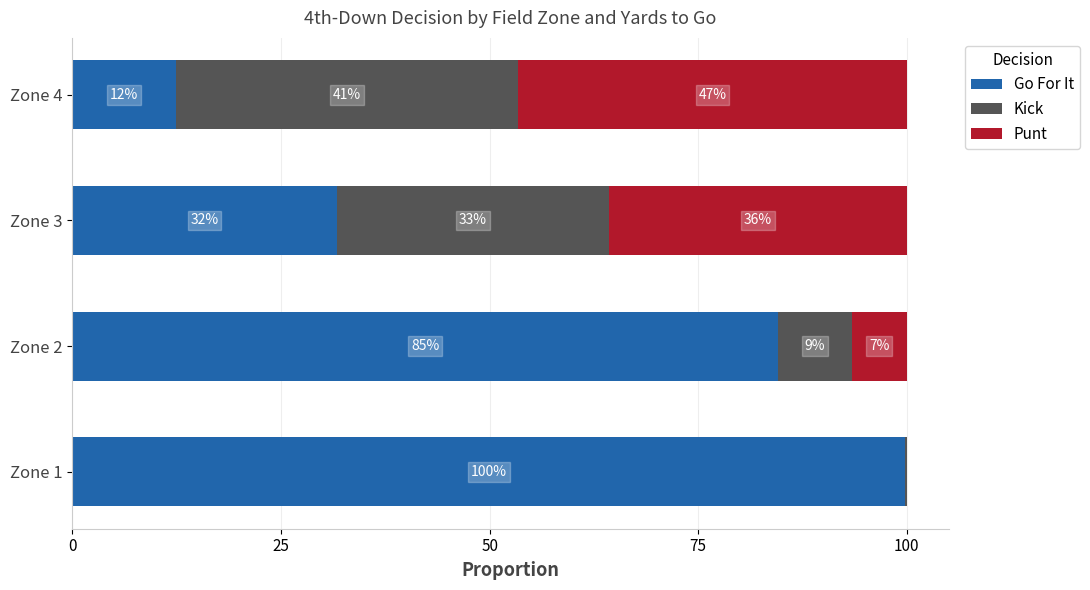

Reading left to right, transcribe all the data shown in this chart.

Go For It: 1.0	0.8	0.3	0.1
Kick: 0.0	0.1	0.3	0.4
Punt: 0.0	0.1	0.4	0.5